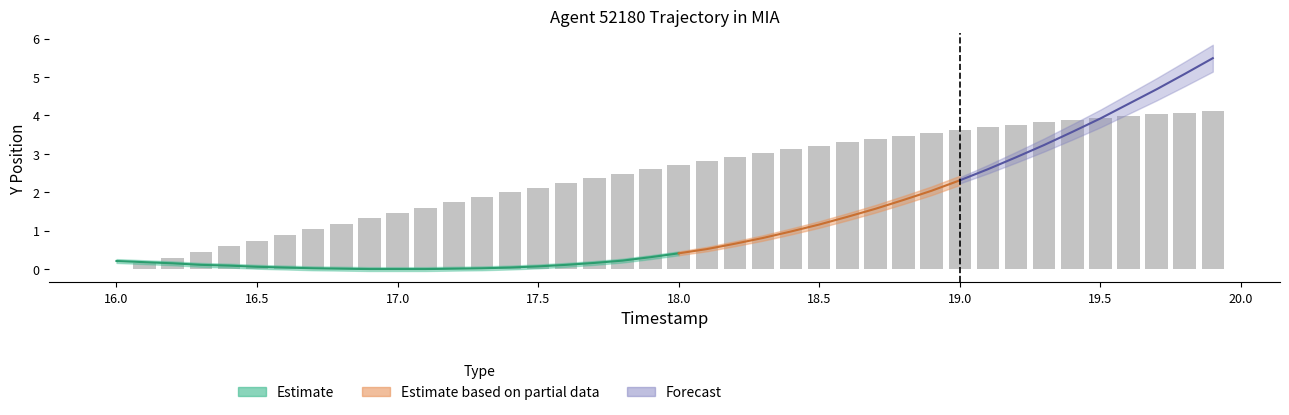

Reading left to right, transcribe all the data shown in this chart.

0.0	0.1	0.3	0.4	0.6	0.7	0.9	1.0	1.2	1.3	1.5	1.6	1.7	1.9	2.0	2.1	2.2	2.4	2.5	2.6	2.7	2.8	2.9	3.0	3.1	3.2	3.3	3.4	3.5	3.5	3.6	3.7	3.8	3.8	3.9	3.9	4.0	4.0	4.1	4.1